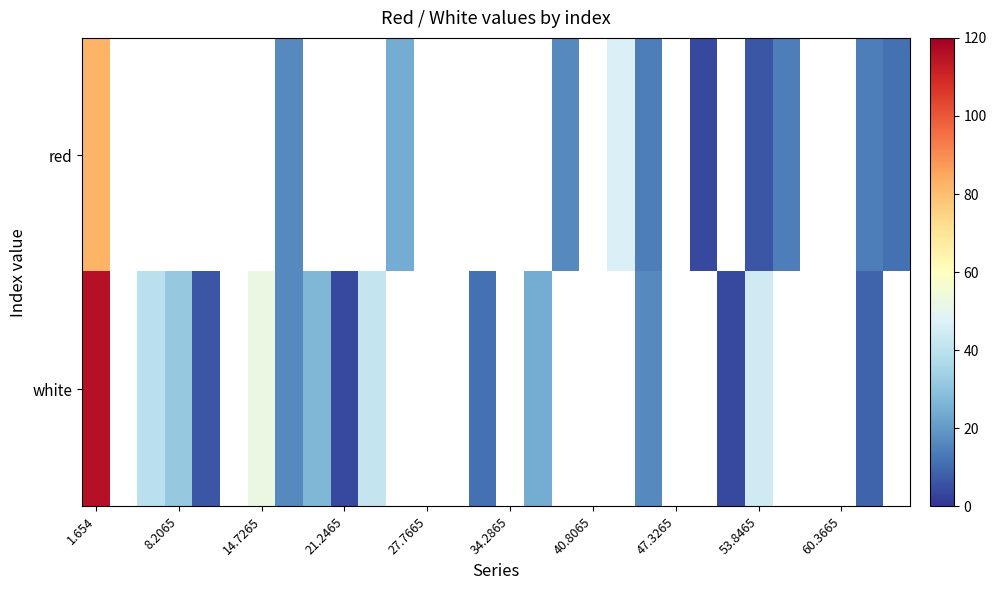

At which category is the sum across all series the highest?

1.654